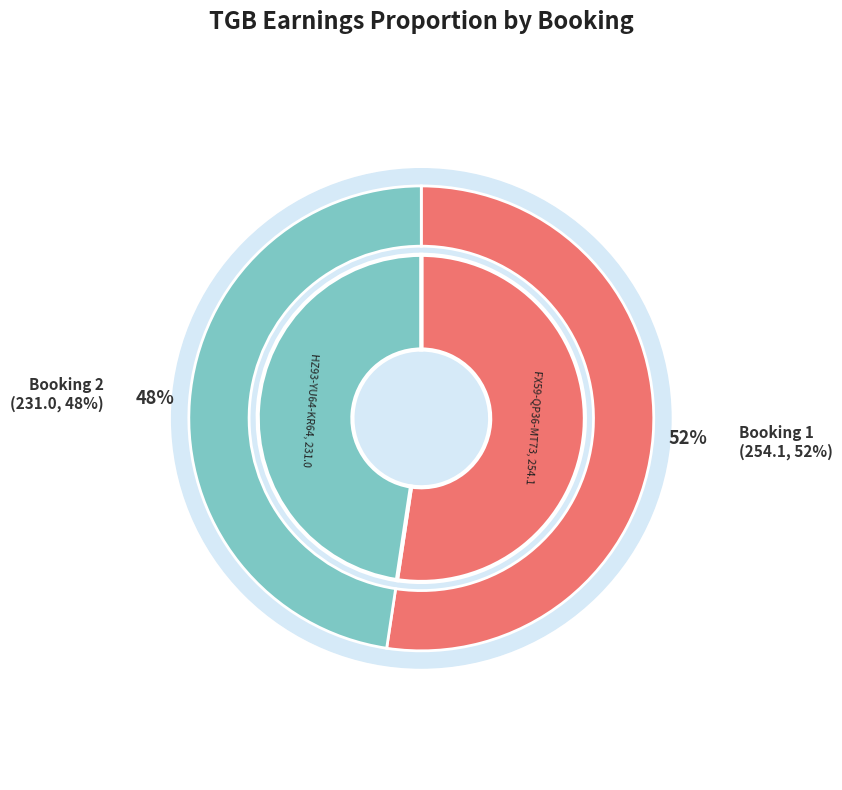

What is the change in value from Booking 1 (FX59-QP36-MT73) to Booking 2 (HZ93-YU64-KR64)?

-23.1